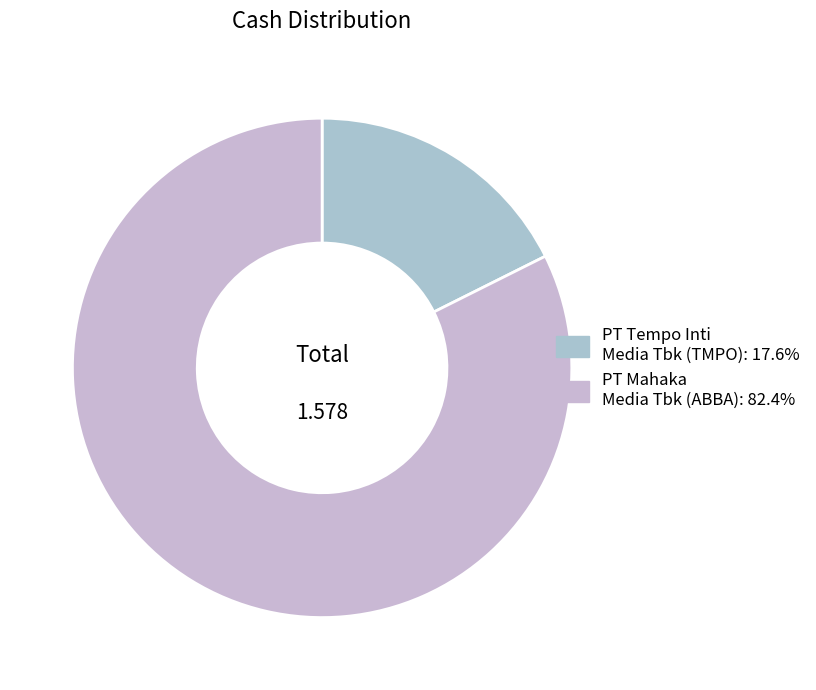

How many segments does this pie chart have?

2